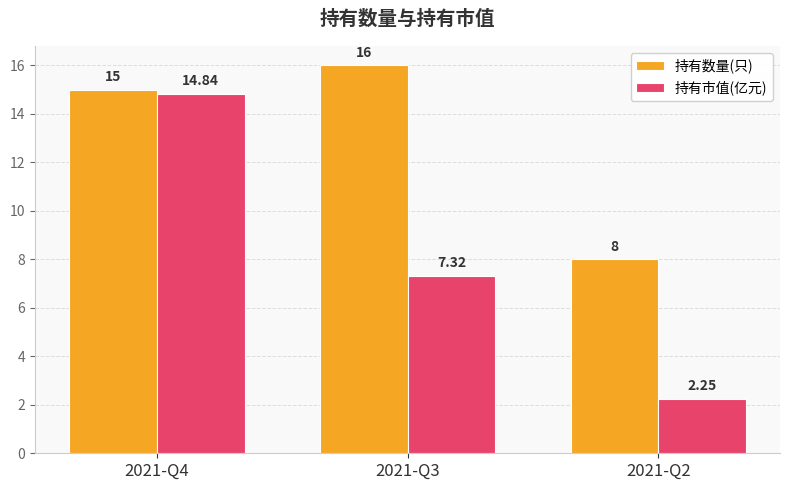

List the series in order of their peak value, highest first.

持有数量(只), 持有市值(亿元)